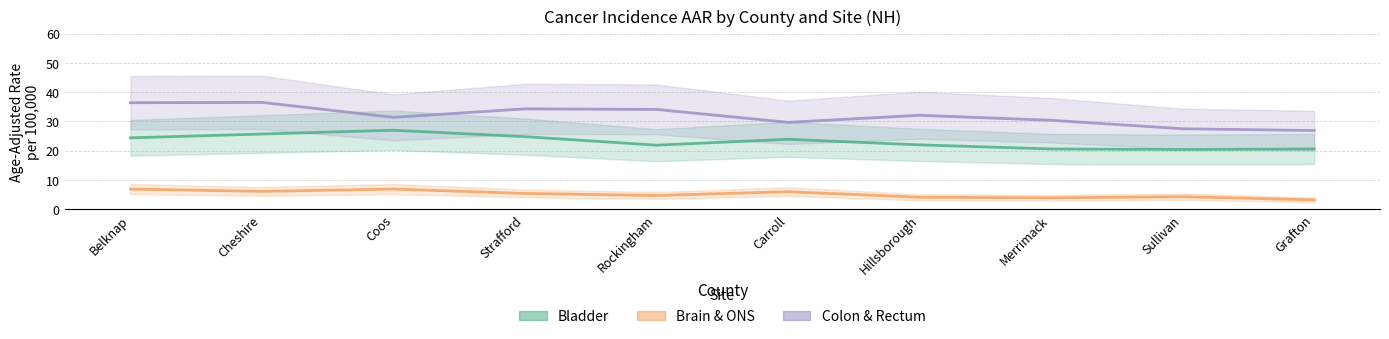

At which category does Colon & Rectum reach its first local valley?

Coos